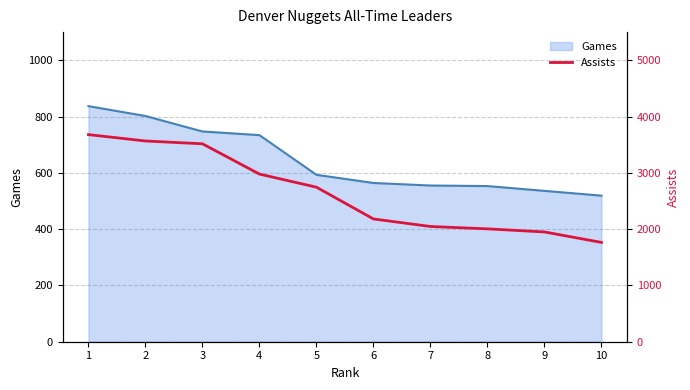

The value of Games at 5 is 922. True or false?

False